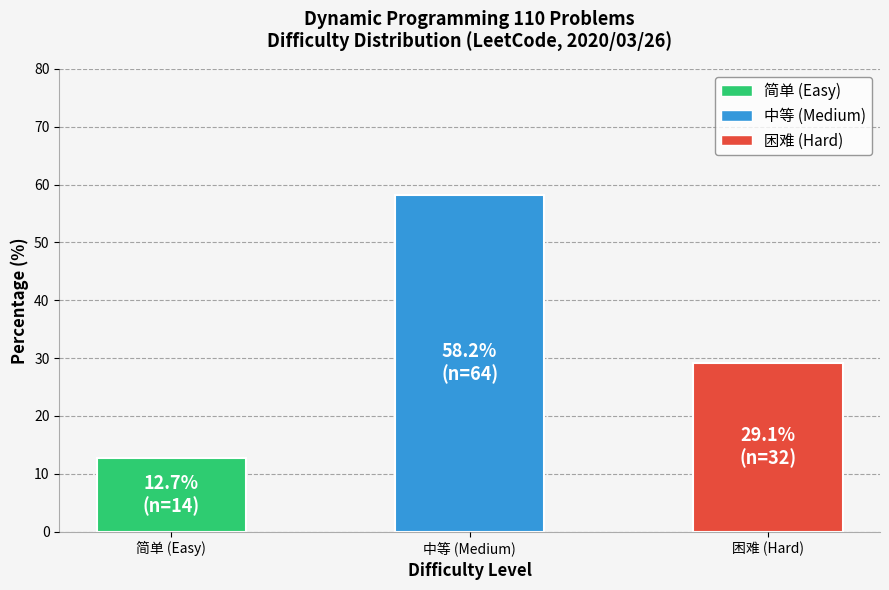

What is the maximum value shown in the chart?

58.2